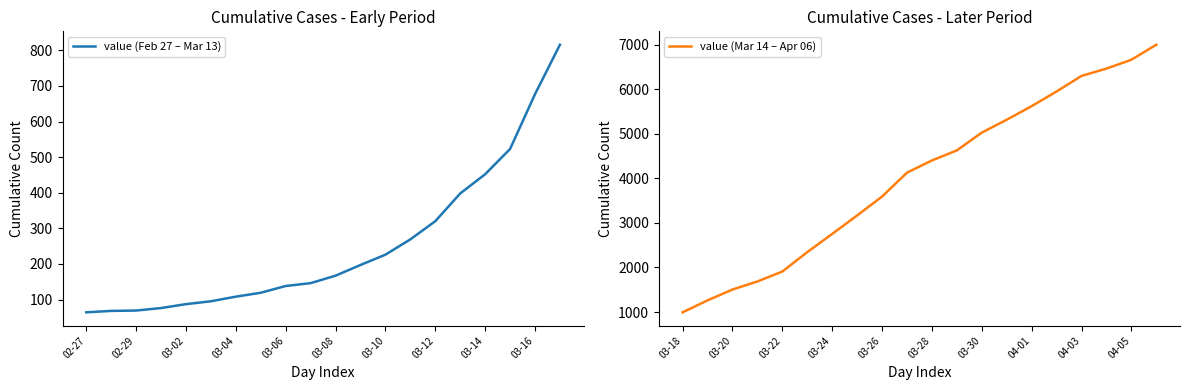

What is the sum of all value (Mar 14 – Apr 06) values?

80746